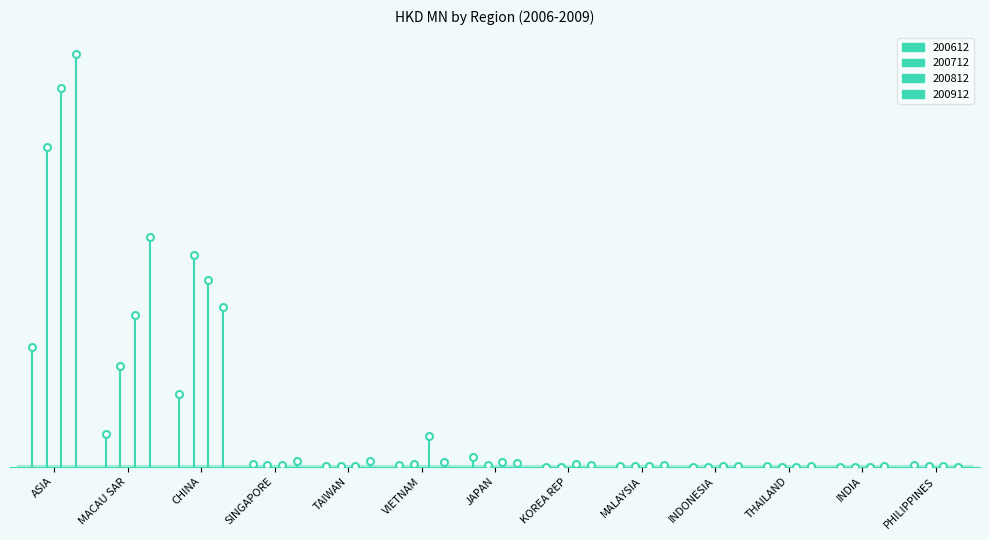

What is the difference between the 200612 values at VIETNAM and TAIWAN?

2.5